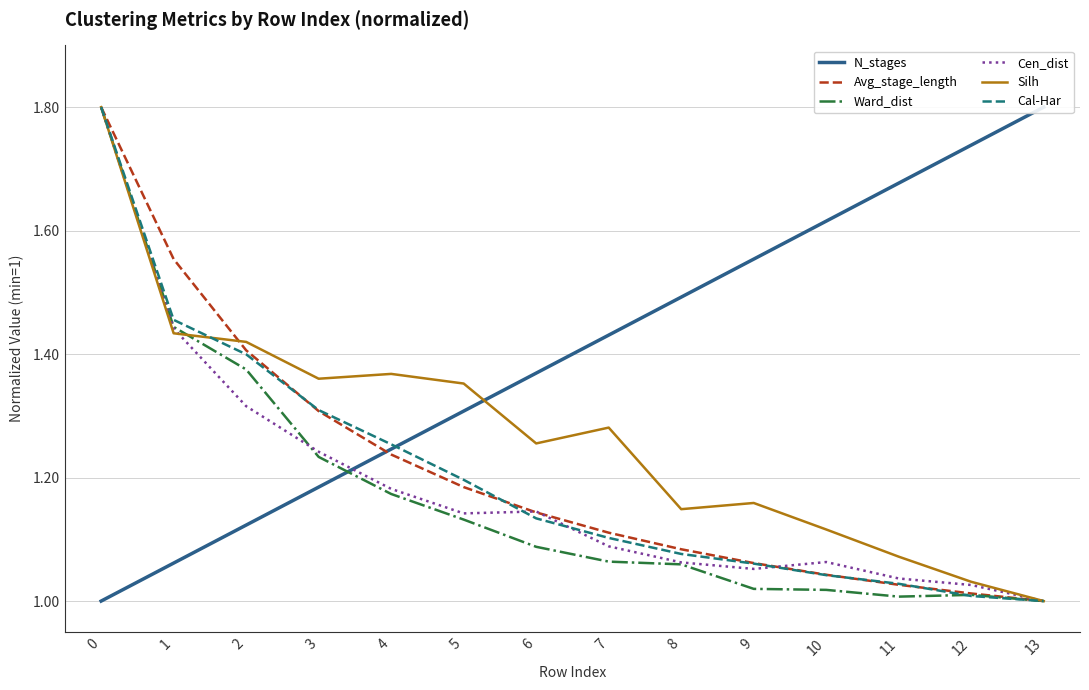

Which series has the widest spread of values?

N_stages